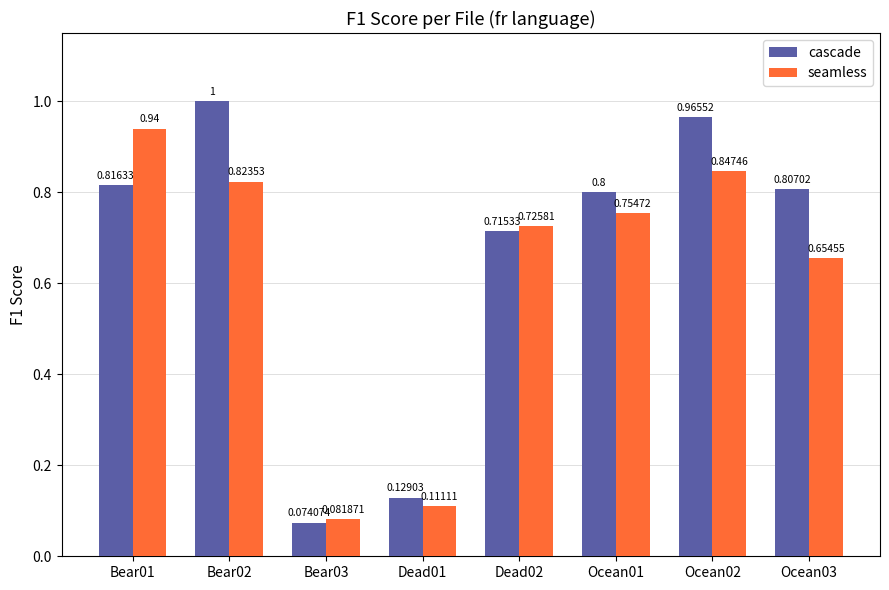

What is the sum of all seamless values?

4.9